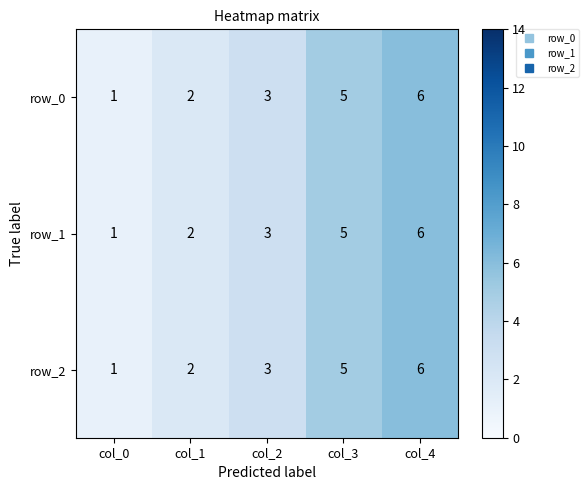

What is the lowest value of the row_1 series?

1